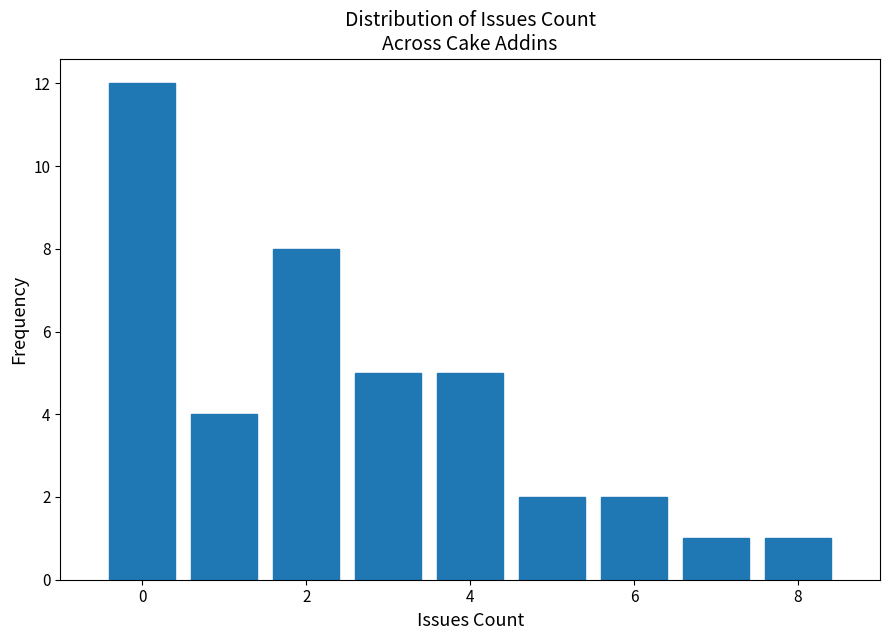

Reading left to right, list every bar in this chart as the range it spans on the x-axis followed by its height. Neither the bar edges nor the heights are printed on the chart, so give them approximately, as read against the axes.

-0.5 to 0.5: 12
0.5 to 1.5: 4
1.5 to 2.5: 8
2.5 to 3.5: 5
3.5 to 4.5: 5
4.5 to 5.5: 2
5.5 to 6.5: 2
6.5 to 7.5: 1
7.5 to 8.5: 1